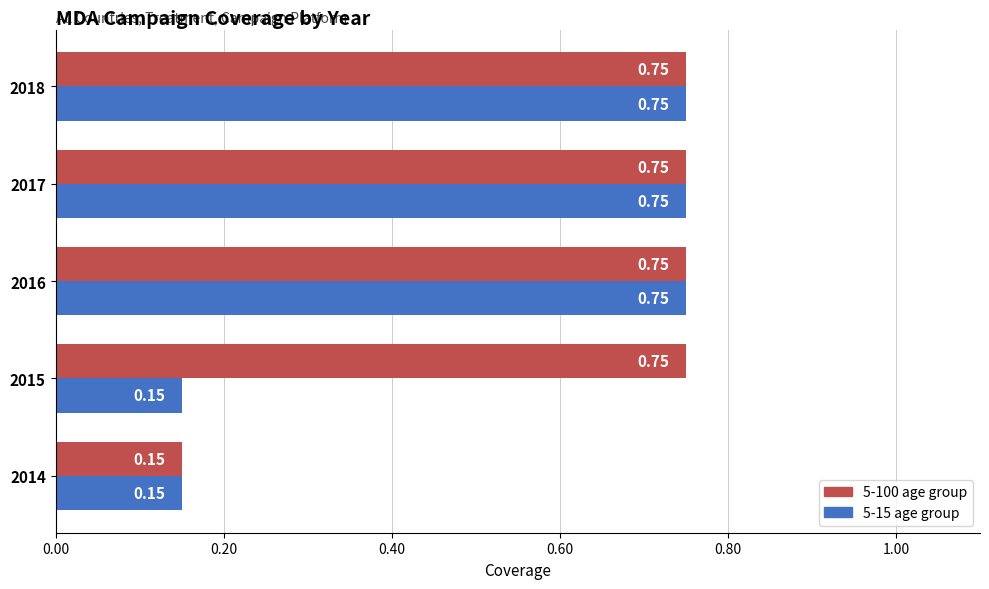

At 2015, list the series in order from smallest to largest.

5-15 age group, 5-100 age group